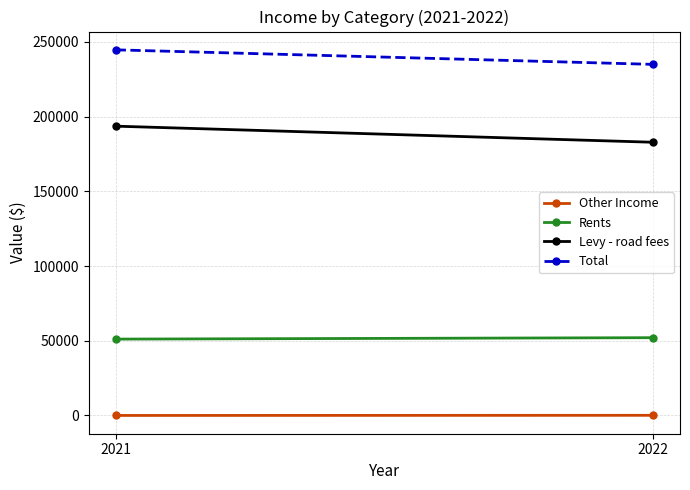

At how many categories does at least one series exceed 80564?

2